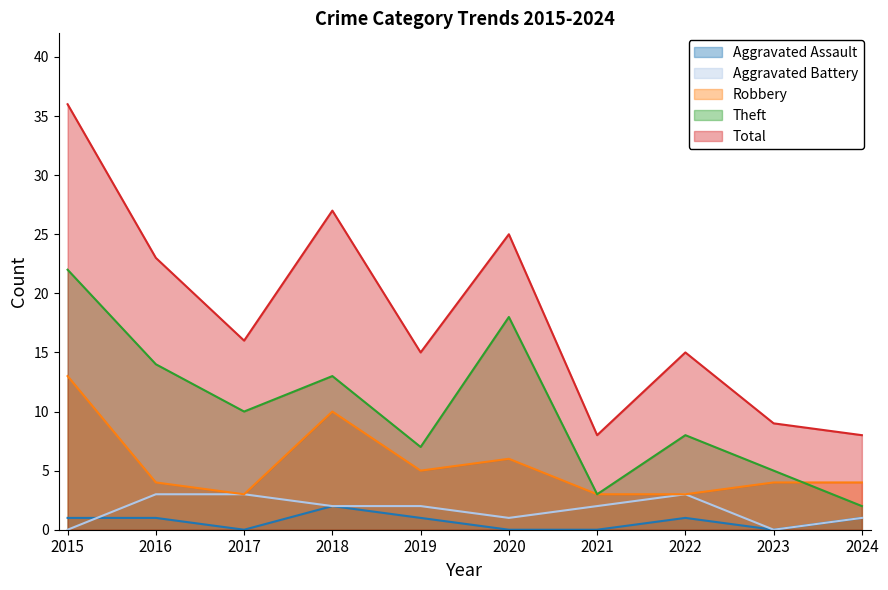

List the labels in order of Total value, largest first.

2015, 2018, 2020, 2016, 2017, 2019, 2022, 2023, 2021, 2024